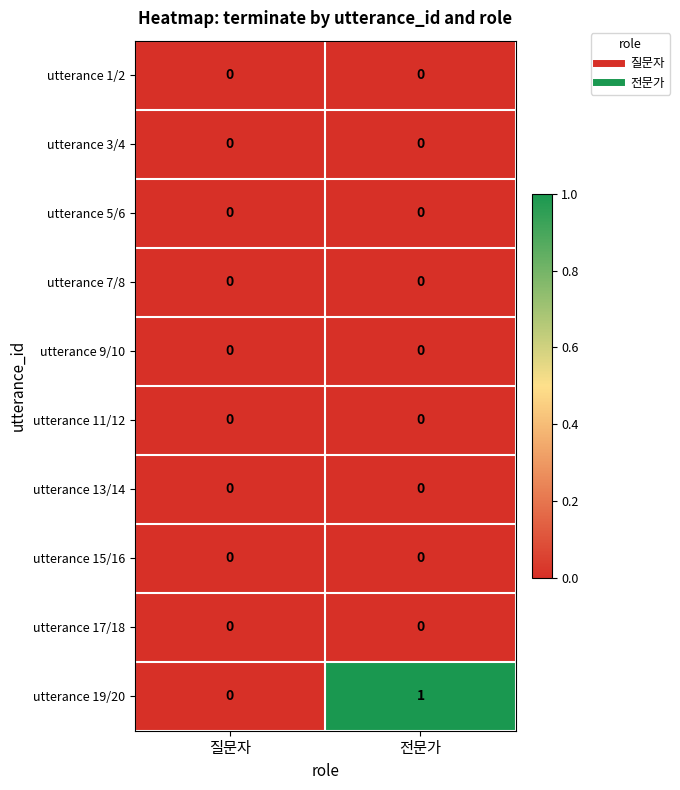

Which series changed the most between 질문자 and 전문가?

utterance 19/20